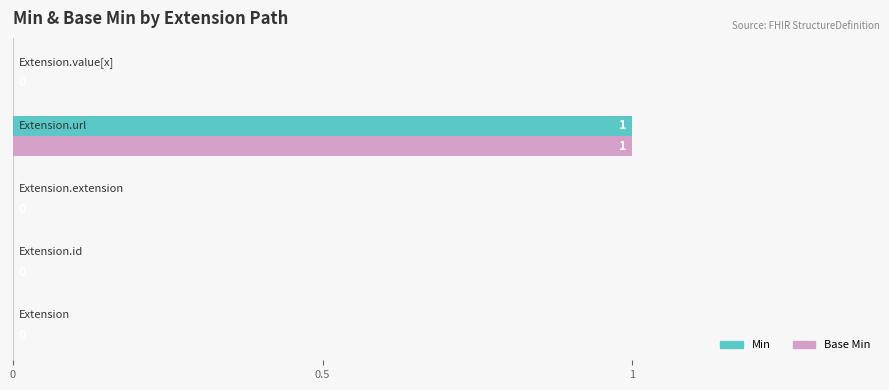

How many Base Min values are between 0 and 1?

5